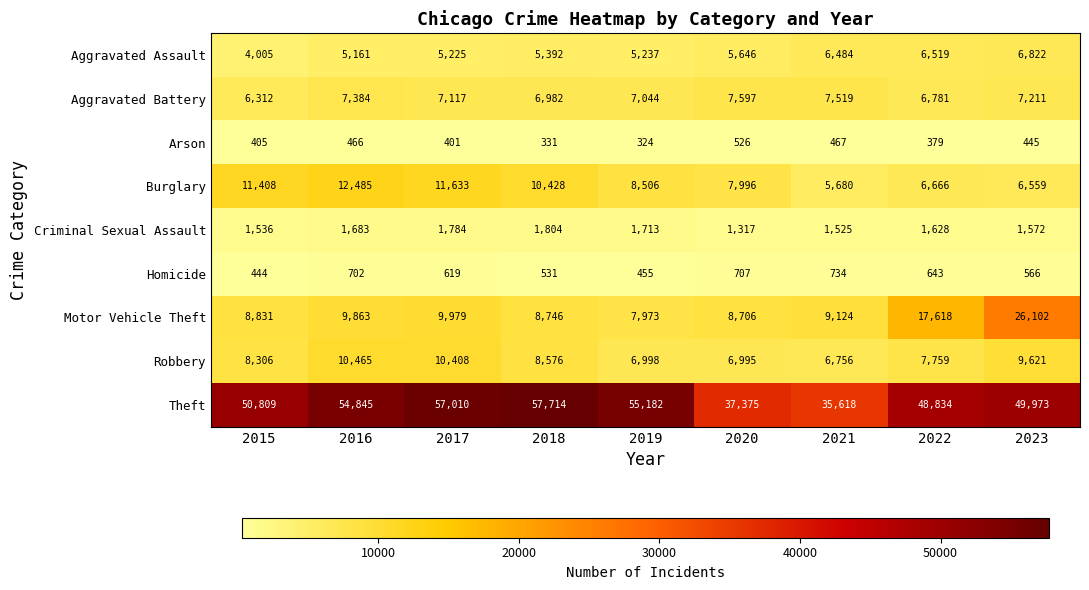

What is the difference between the highest and lowest values at 2023?

49528